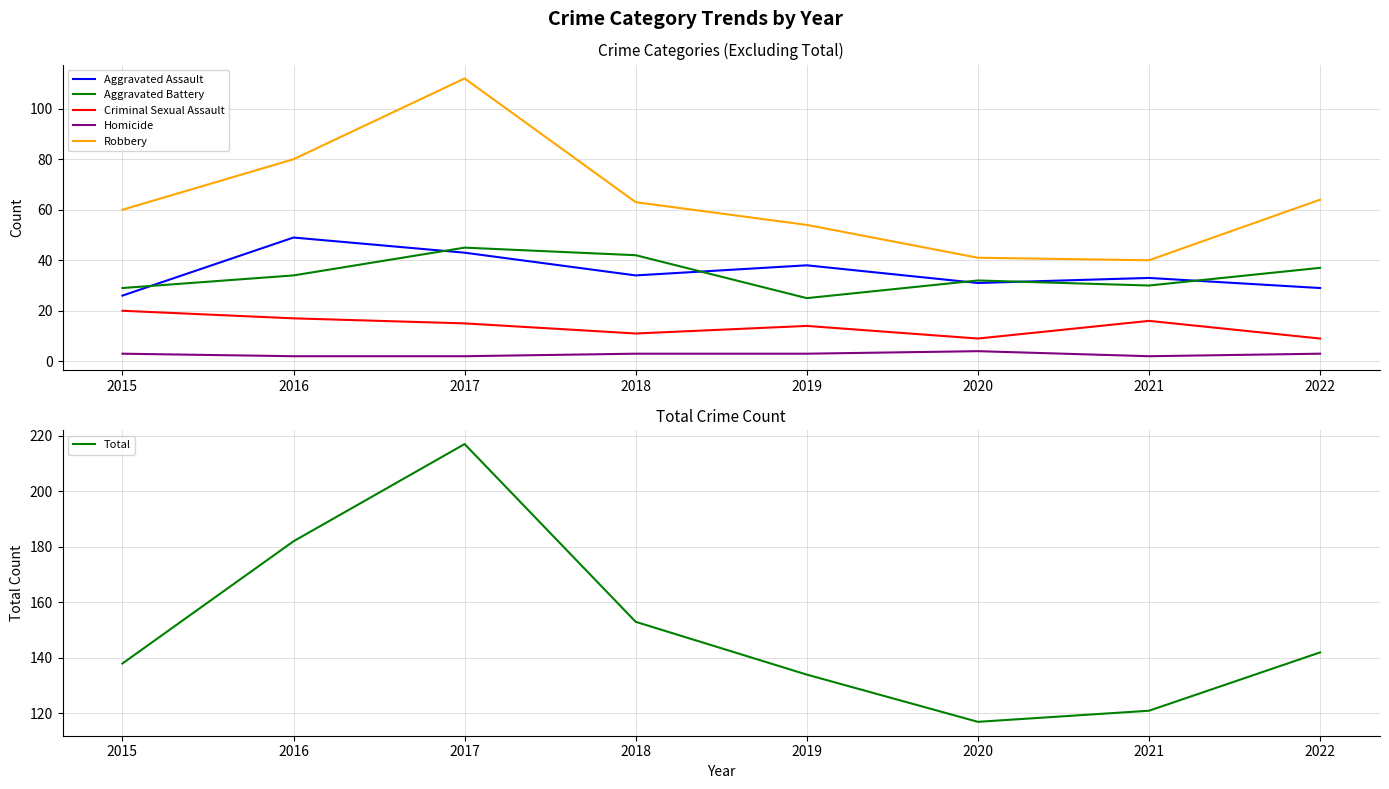

How many lines are shown in the chart?

6